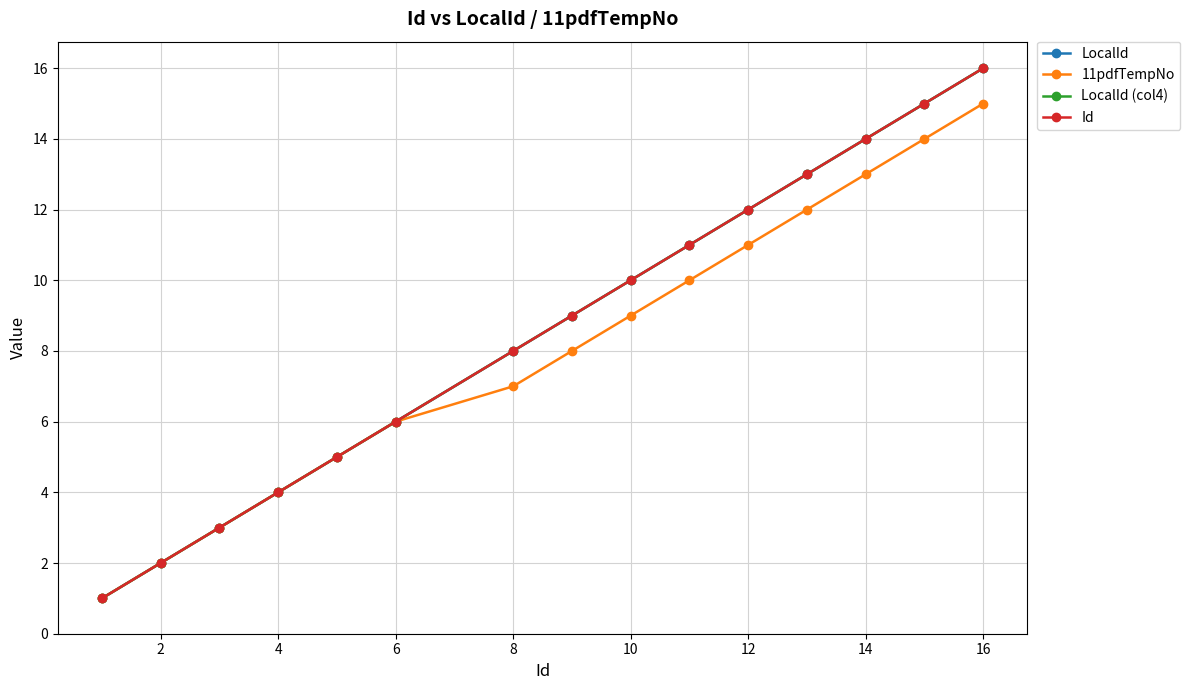

Is this an area chart (filled region under the line)?

No